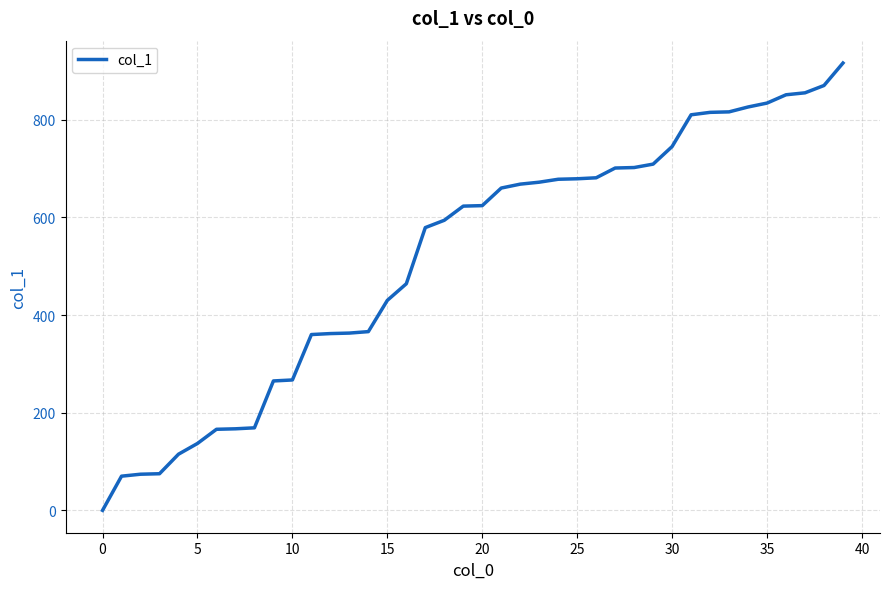

What is the average value?

519